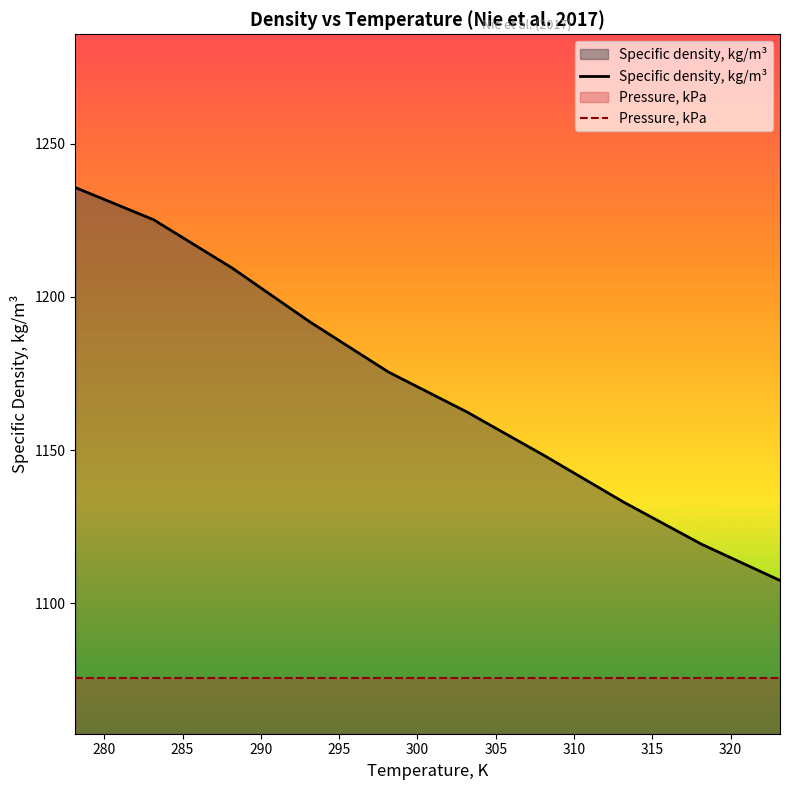

Rank the series by their average value, from lowest to highest.

Pressure, kPa, Specific density, kg/m³